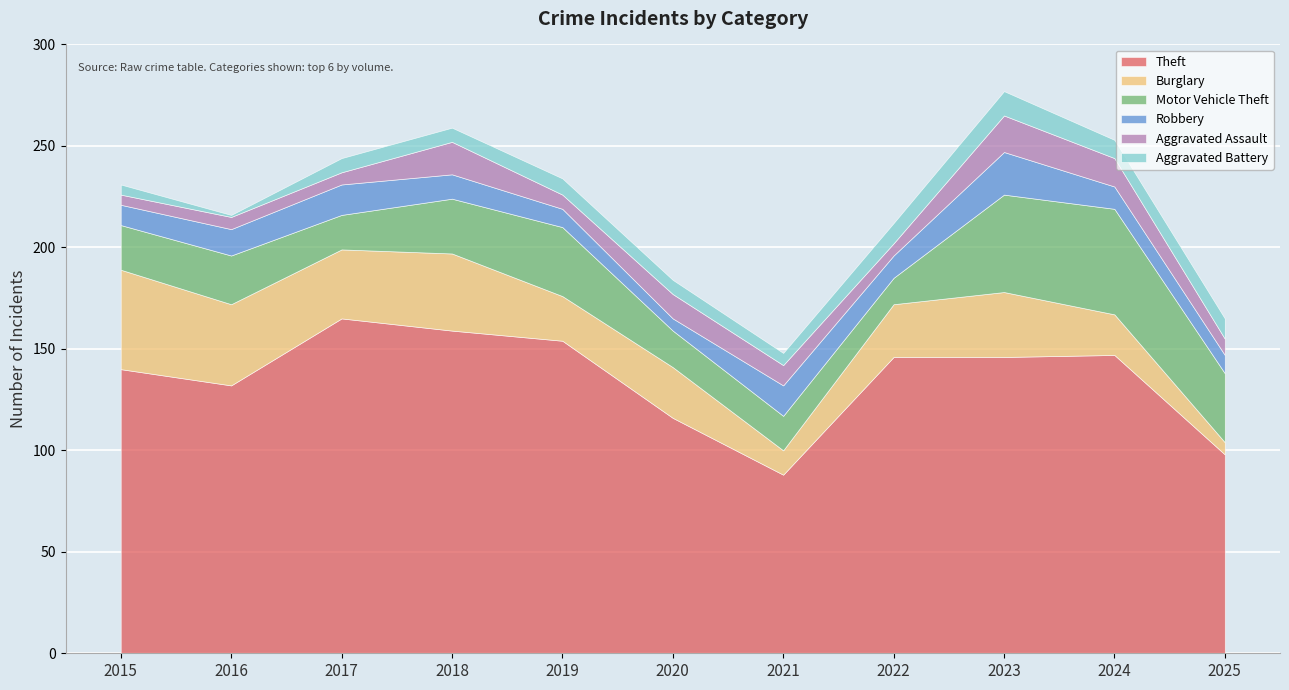

How many values in the Burglary series are below 26?

5